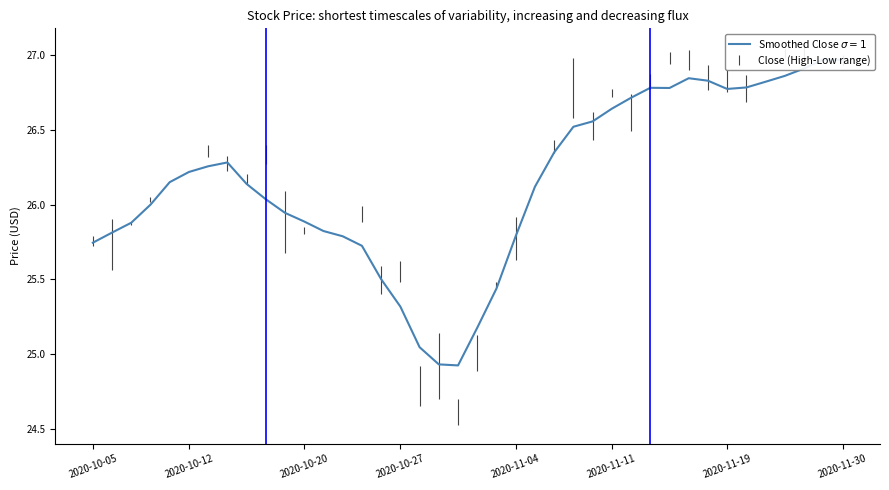

What is the sum of all values?

1046.0